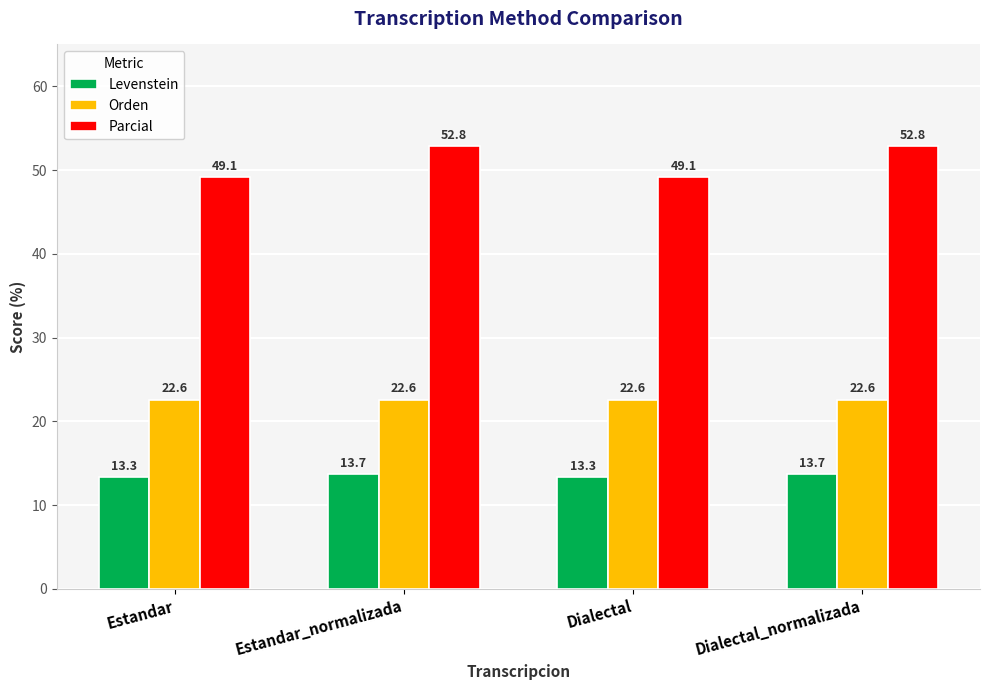

At Dialectal, list the series in order from largest to smallest.

Parcial, Orden, Levenstein